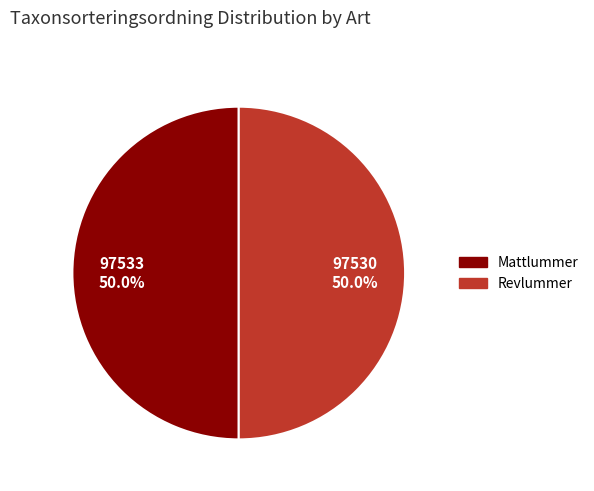

Approximately how many times larger is the value at Revlummer compared to Mattlummer?

1.0